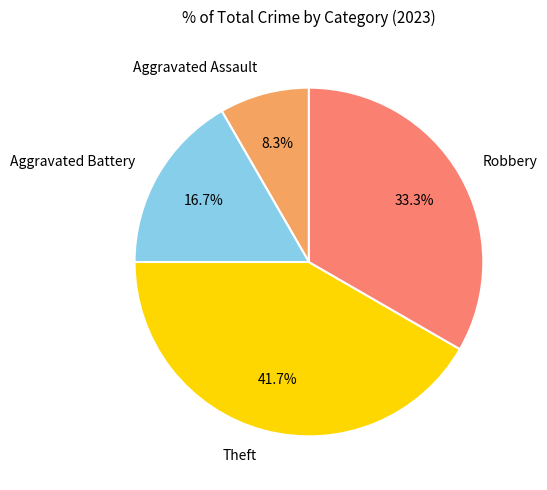

True or false: Theft accounts for 50% of the total.

False